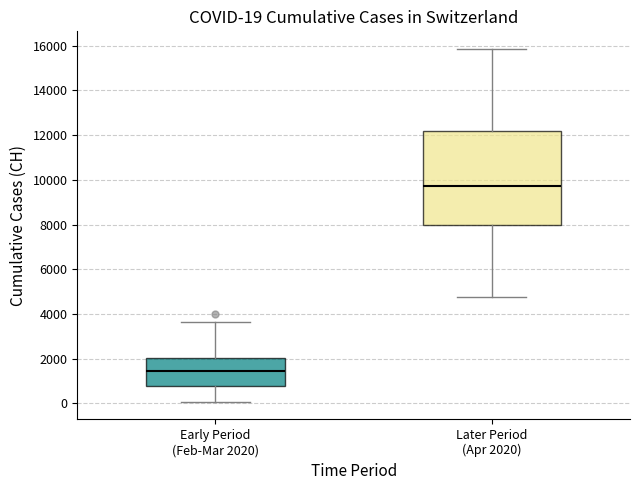

Which box's median line is the lowest?

Early Period (Feb-Mar 2020)